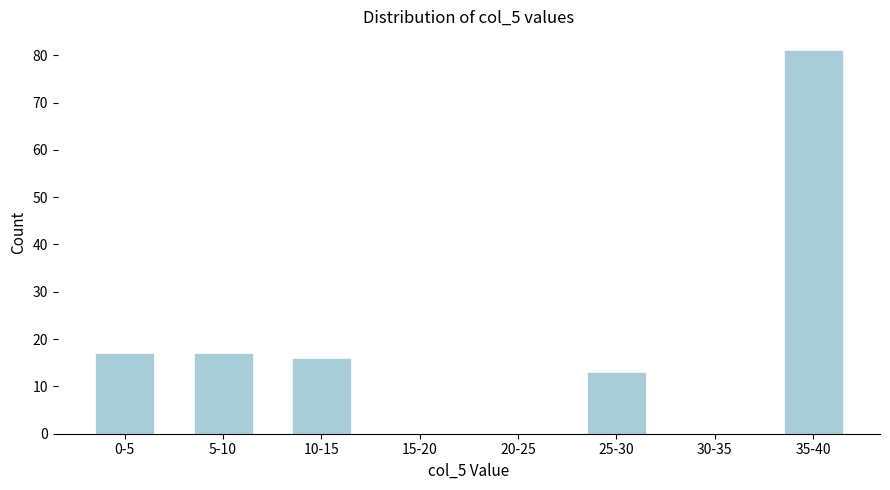

Reading right to left, extract all data points from this chart.

35-40=81	30-35=0	25-30=13	20-25=0	15-20=0	10-15=16	5-10=17	0-5=17